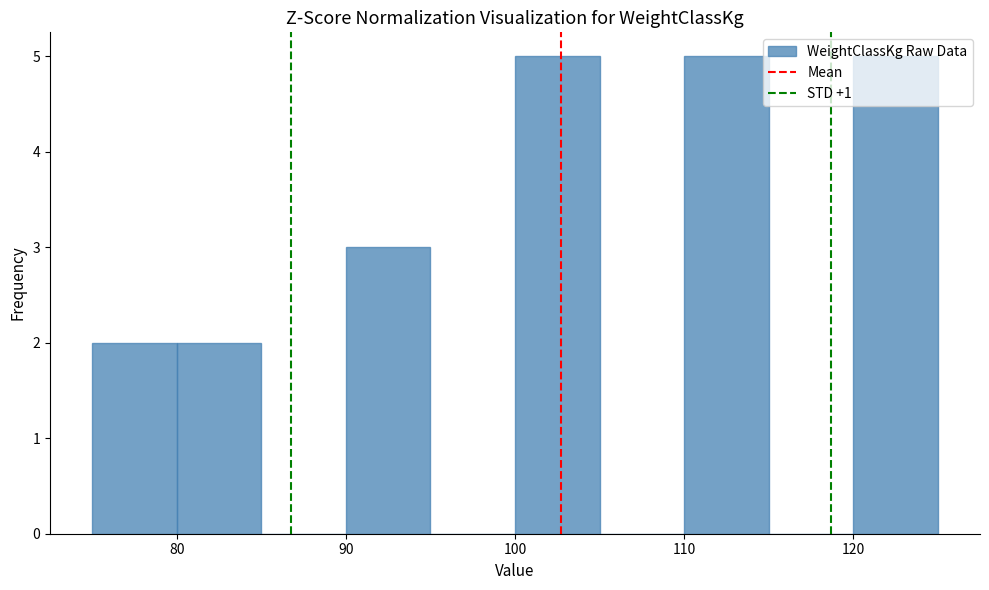

What is the height of the bar covering 80 to 85 on the x-axis? The values are not printed on the chart, so give them approximately, as read against the axis.

2